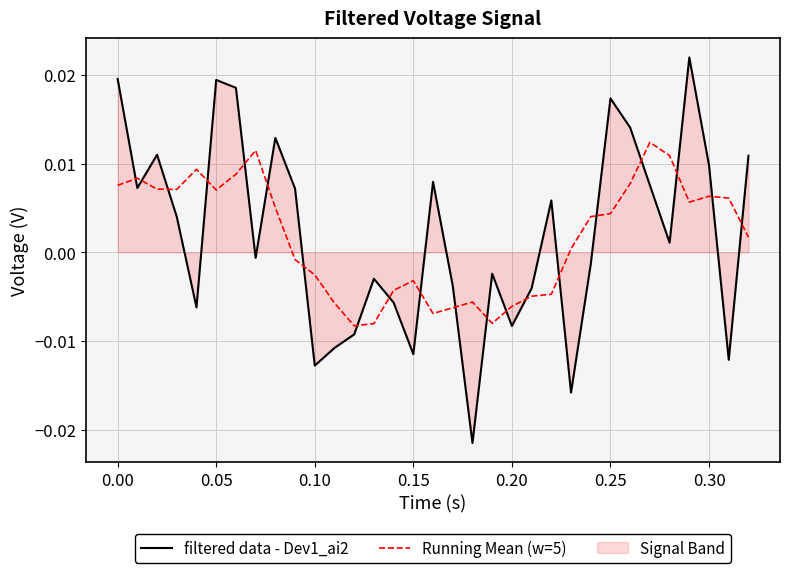

Which series has the largest total across all categories?

filtered data - Dev1_ai2